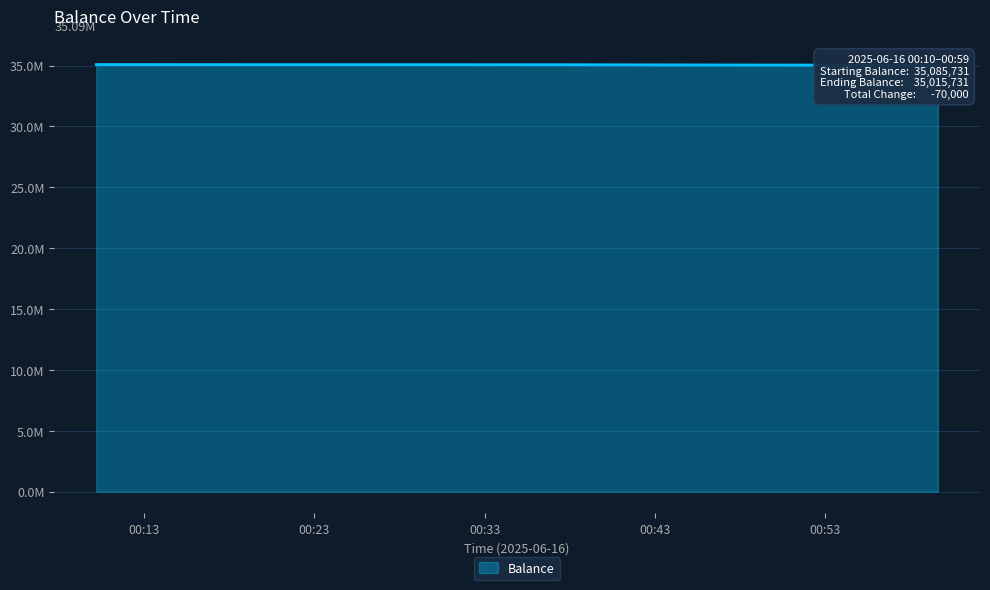

Between 2025-06-16 00:37:24 and 2025-06-16 00:10:12, which is larger?

2025-06-16 00:10:12